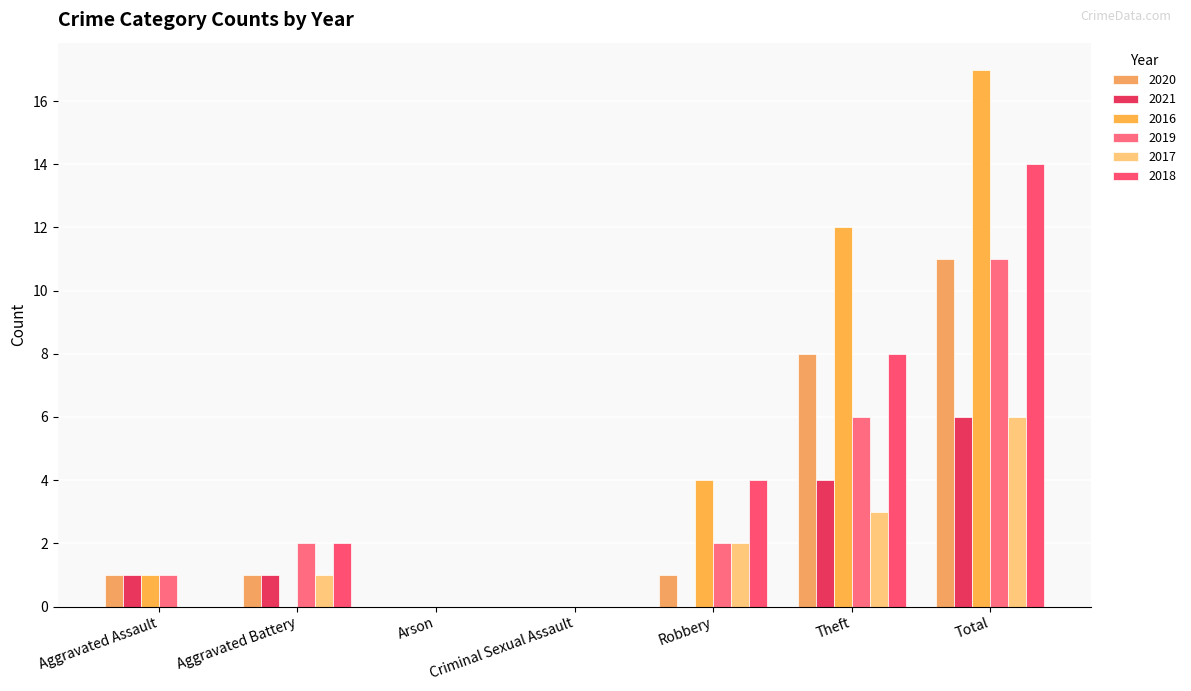

Does the chart contain stacked bars?

No